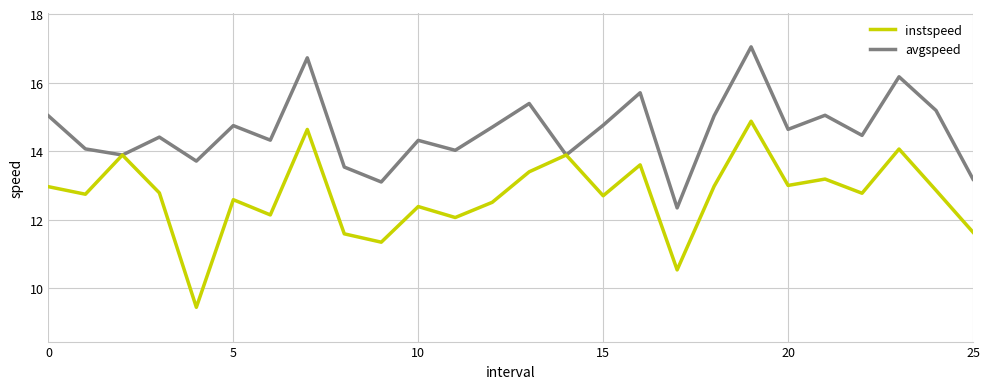

List the series in order of their overall mean, highest first.

avgspeed, instspeed